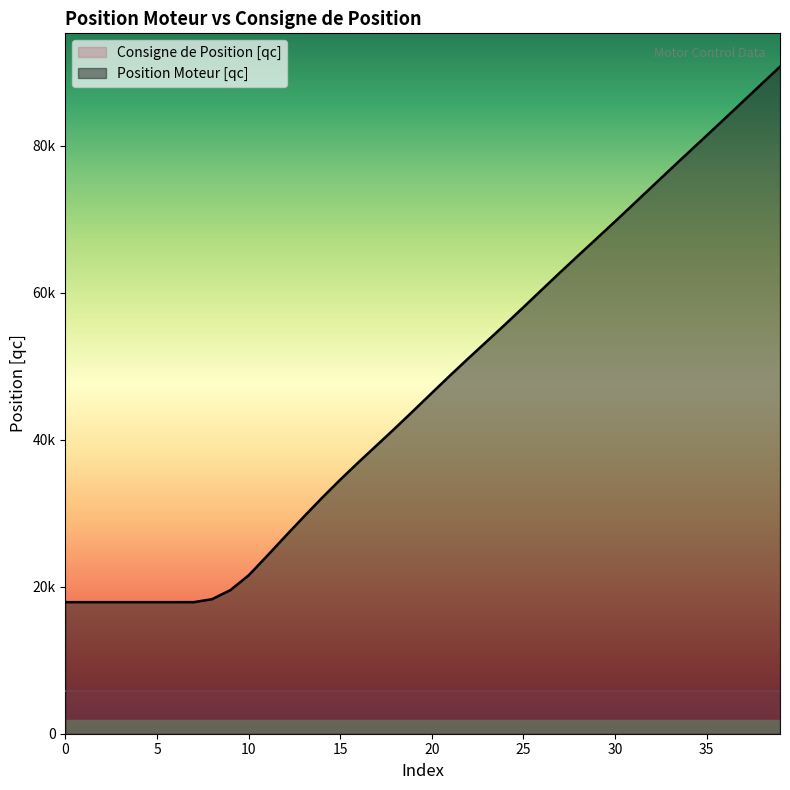

Is it true that the value at 26 is 60402?

True